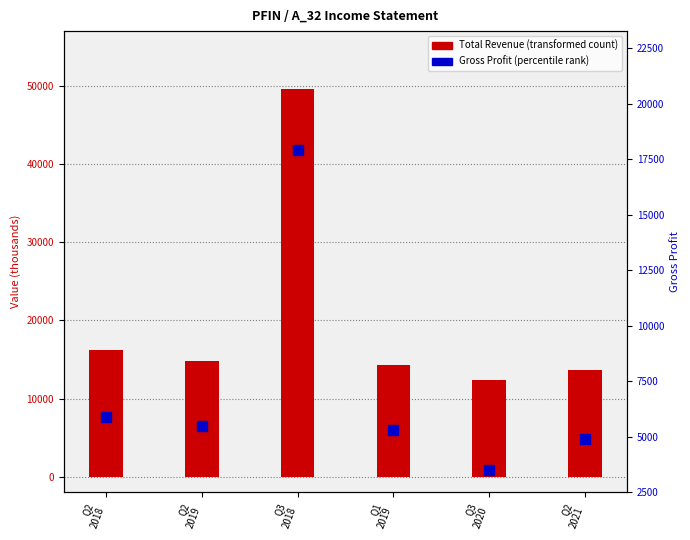

At which label does Gross Profit (percentile rank) first exceed 5500?

Q2
2018